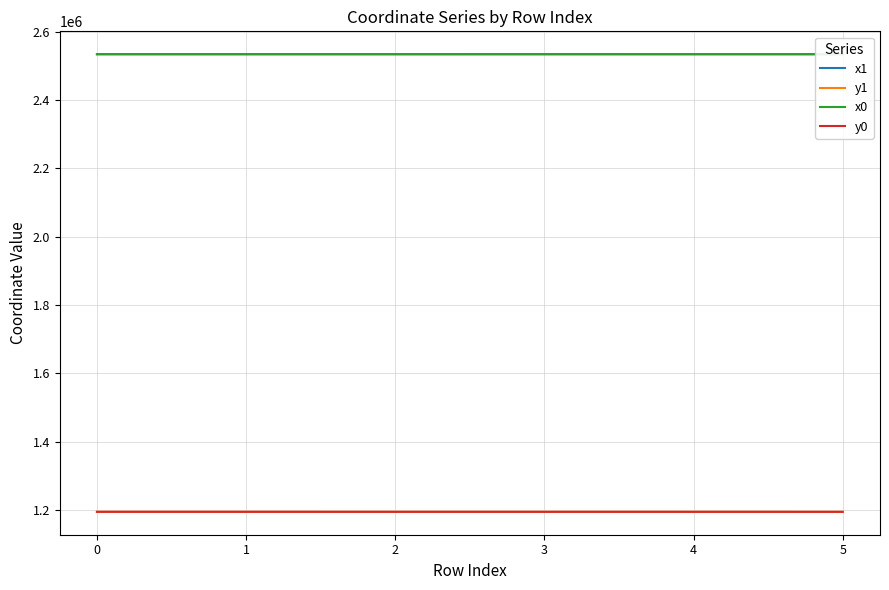

True or false: y1 and x0 cross at least once.

False